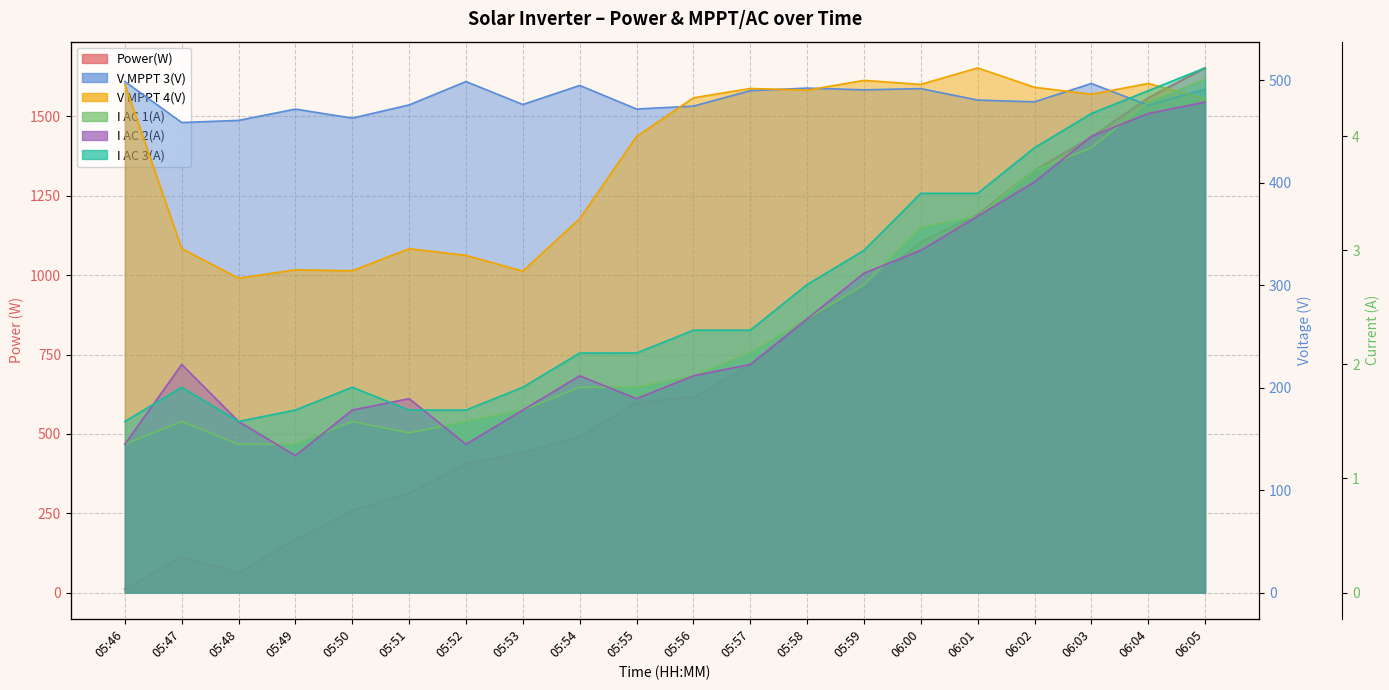

What is the difference between the maximum and minimum values in the I AC 1(A) series?

3.2